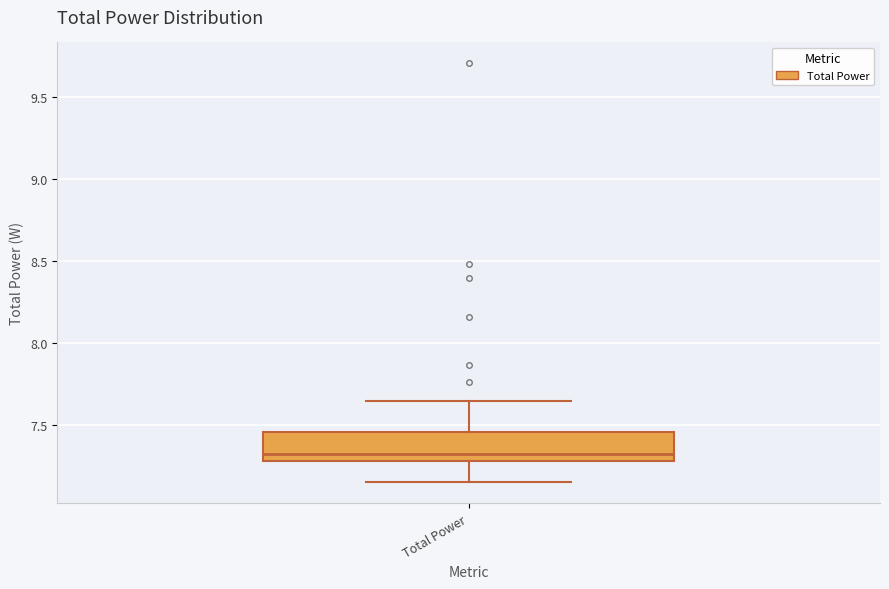

Transcribe this box plot: give where the median line is, the range the box spans, and where the two whiskers end, as read against the y-axis. The values are not printed on the chart, so give them approximately, as read against the axis.

median 7.30 (just above the box's lower edge), box 7.30 to 7.45, whiskers 7.15 to 7.65